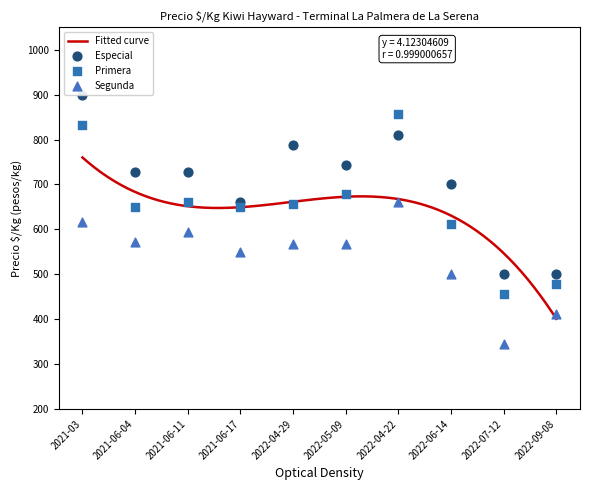

Which series contains the lowest Y value?

Segunda